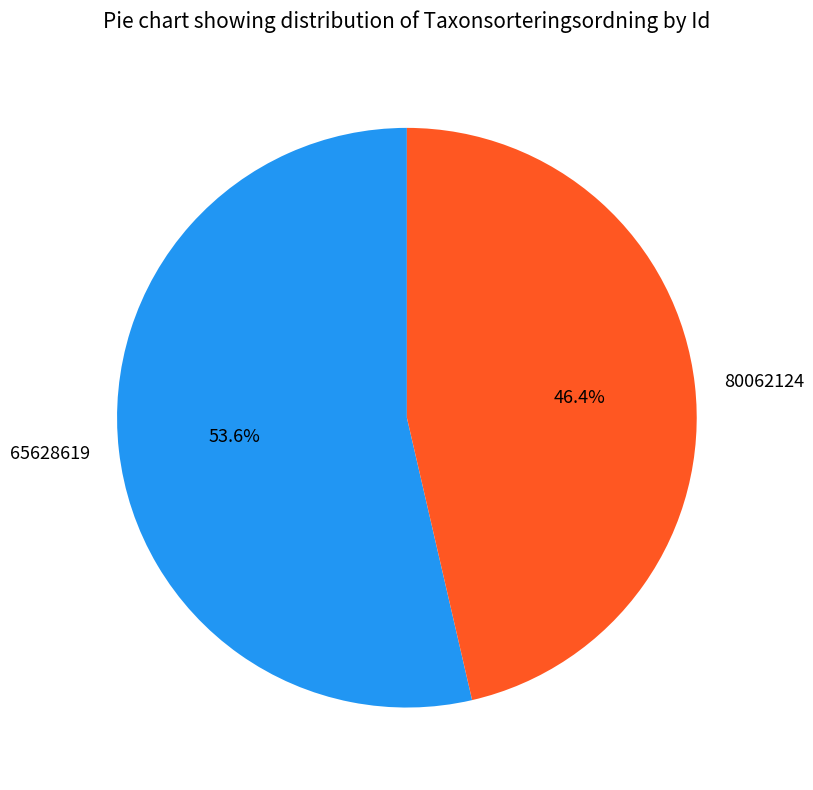

Is there any slice that represents more than half of the pie?

Yes